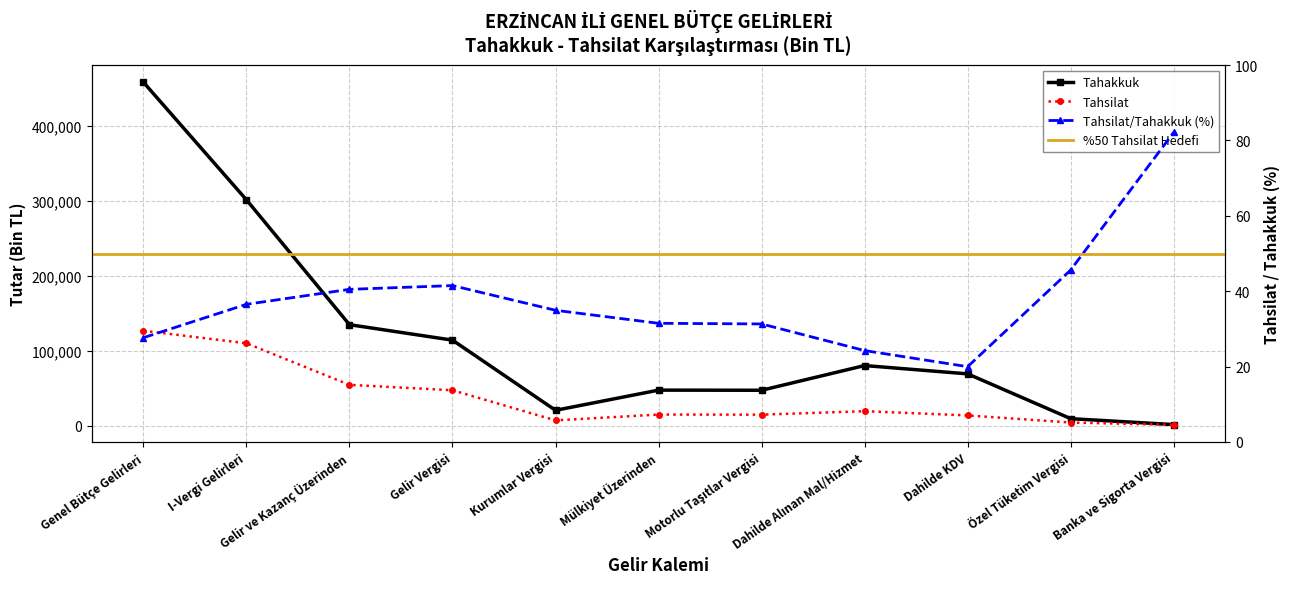

What is the label of the 4th point from the left?

Gelir Vergisi